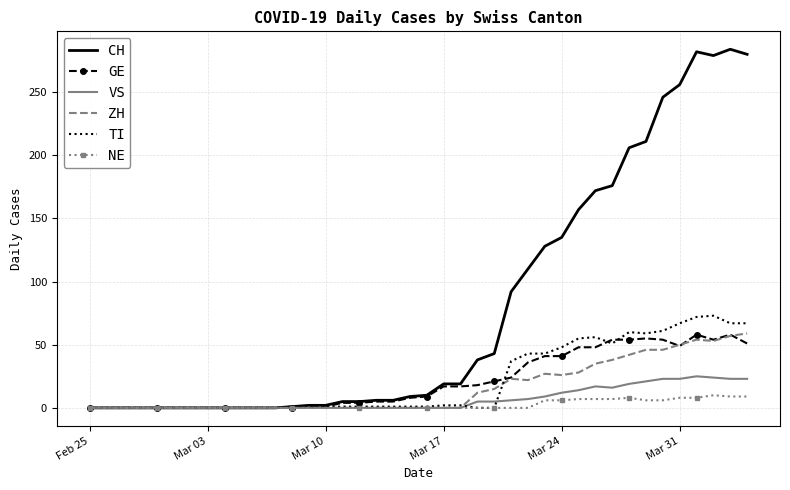

Which series has the largest total across all categories?

CH